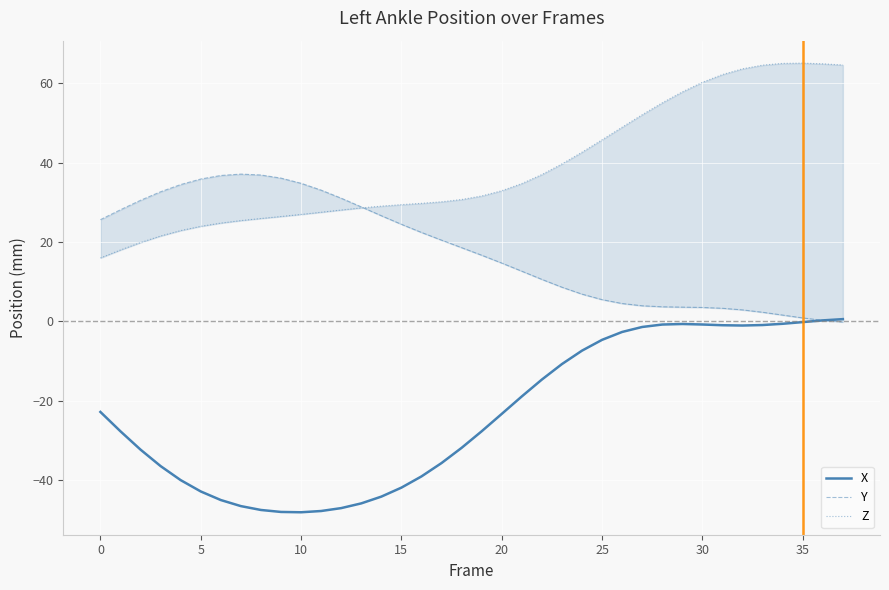

How many positive values does the X series have?

2